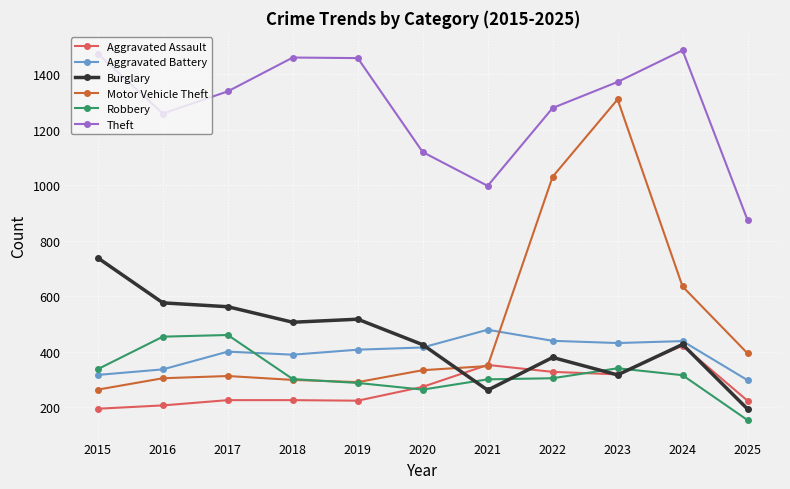

What is the spread (max minus min) of values at 2023?

1057